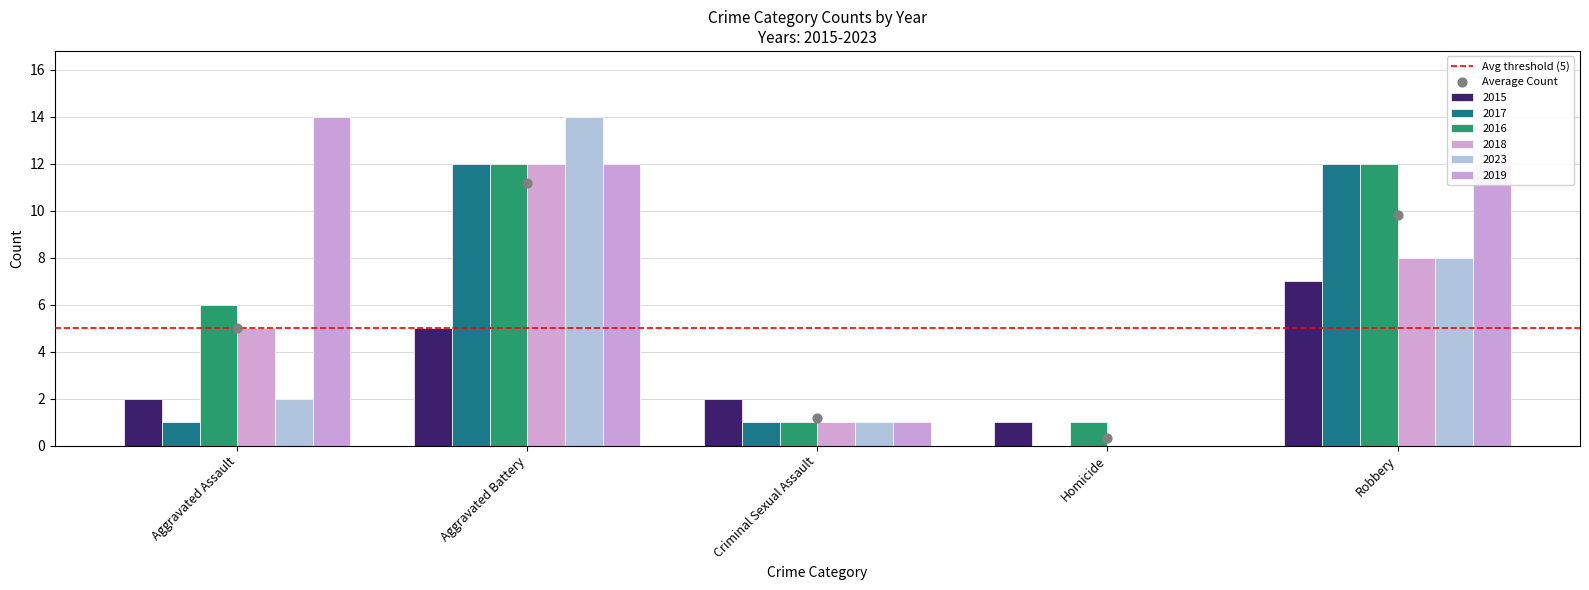

Which series reaches the maximum Y coordinate?

2023